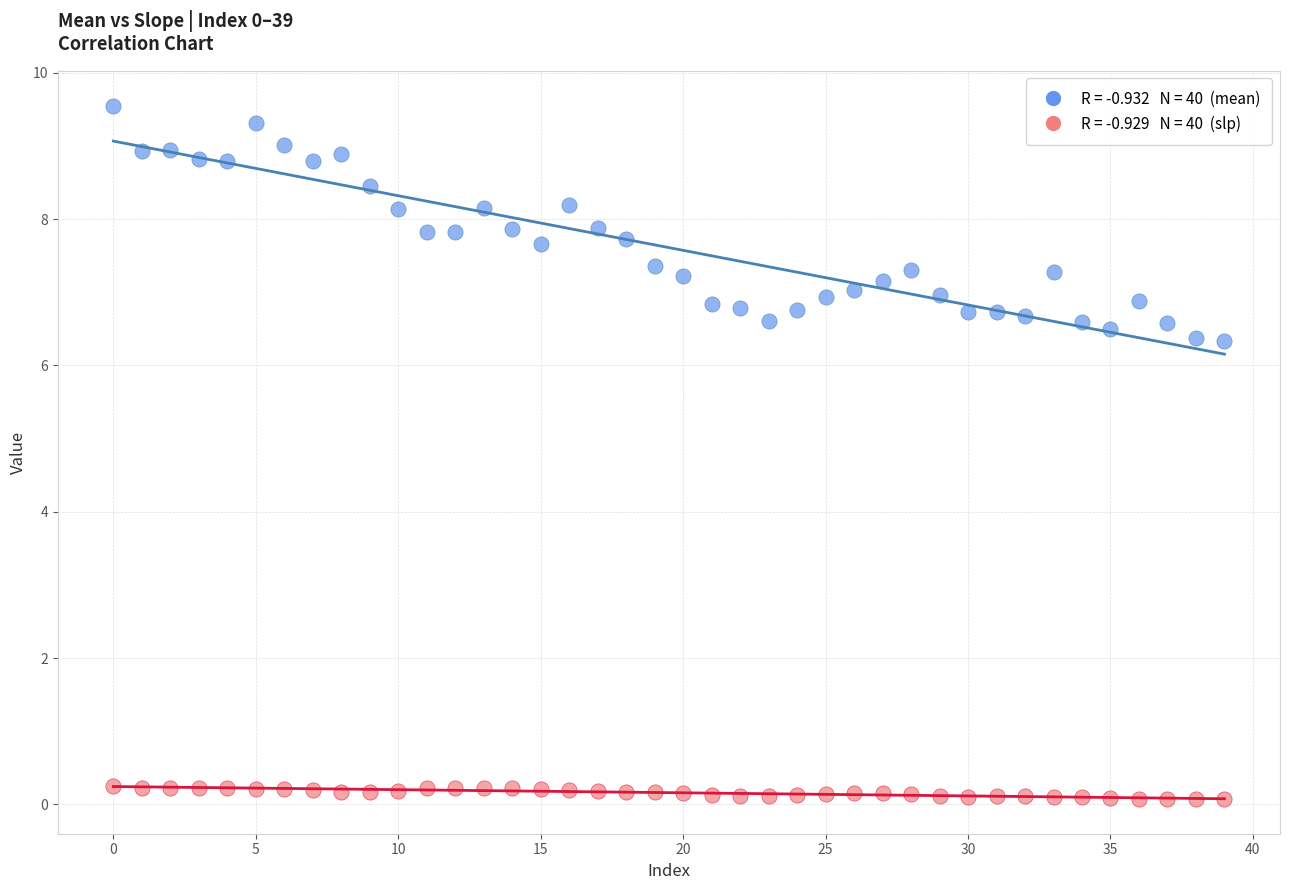

Across all data points, what is the range of Y values (max minus min)?

9.5